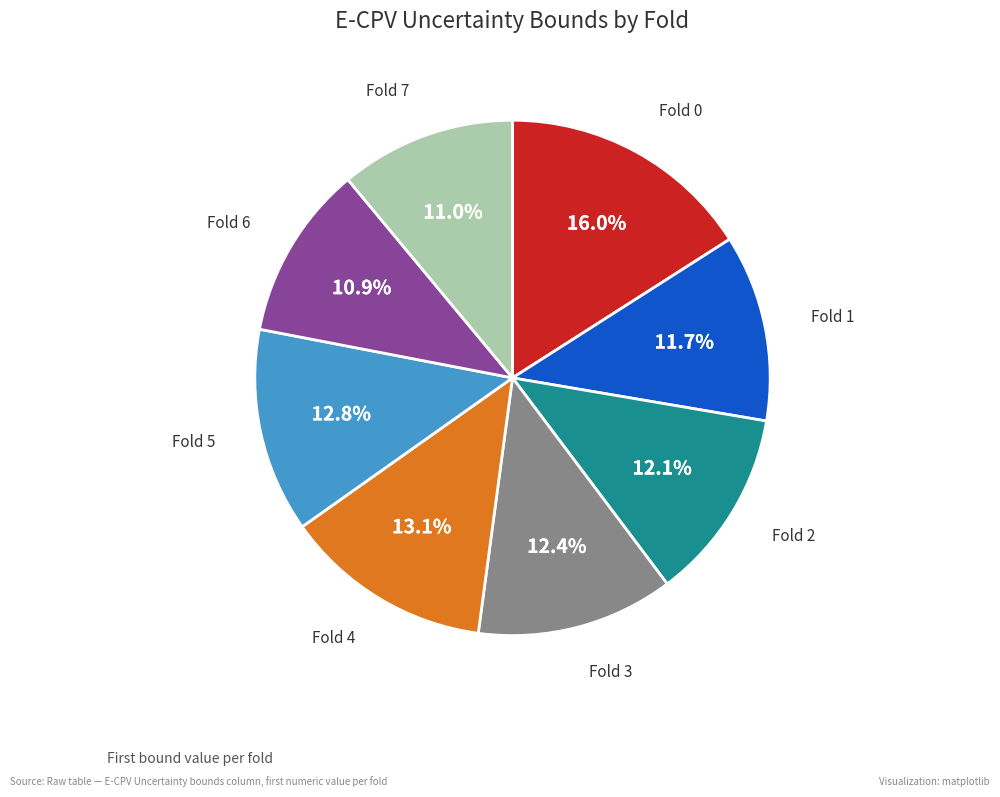

Is there any slice that represents more than half of the pie?

No